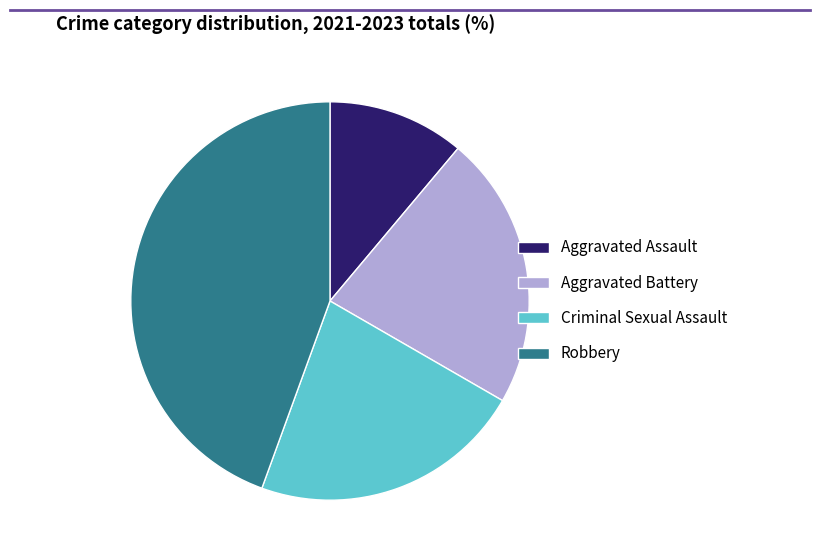

Between Robbery and Aggravated Assault, which is larger?

Robbery